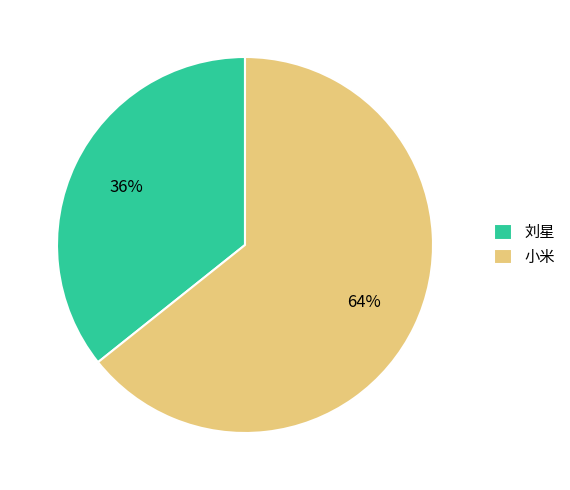

To the nearest percent, what is the average slice percentage?

50%